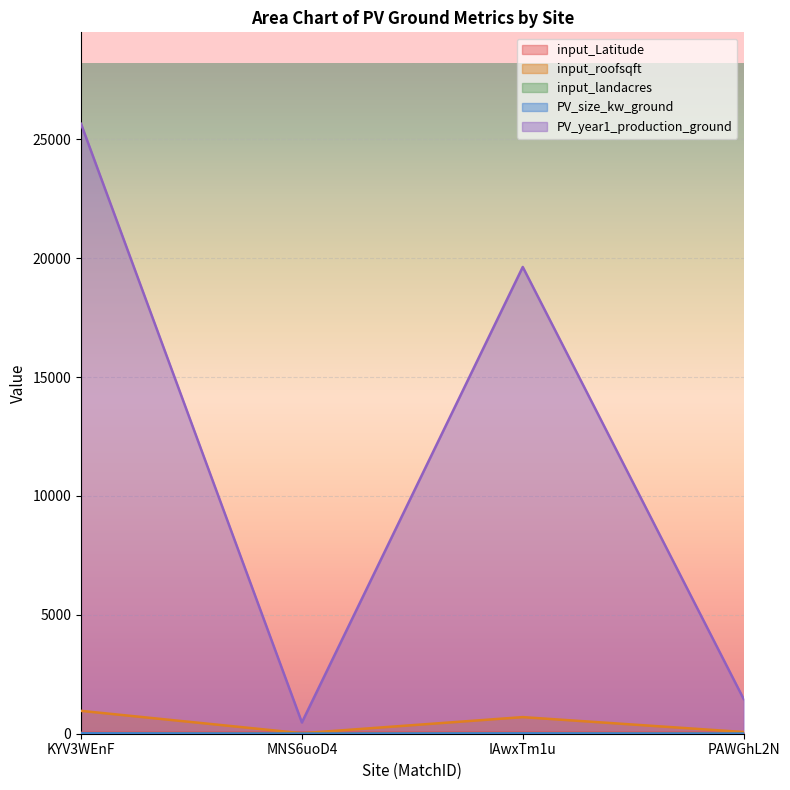

Reading left to right, list all the values displayed in this chart.

input_Latitude: KYV3WEnF=38.2	MNS6uoD4=44.3	IAwxTm1u=43.0	PAWGhL2N=40.6
input_roofsqft: KYV3WEnF=962.0	MNS6uoD4=20.3	IAwxTm1u=698.5	PAWGhL2N=71.5
input_landacres: KYV3WEnF=17.3	MNS6uoD4=0.0	IAwxTm1u=16.1	PAWGhL2N=0.2
PV_size_kw_ground: KYV3WEnF=16.0	MNS6uoD4=0.0	IAwxTm1u=12.0	PAWGhL2N=1.0
PV_year1_production_ground: KYV3WEnF=25656.0	MNS6uoD4=473.0	IAwxTm1u=19634.0	PAWGhL2N=1462.0